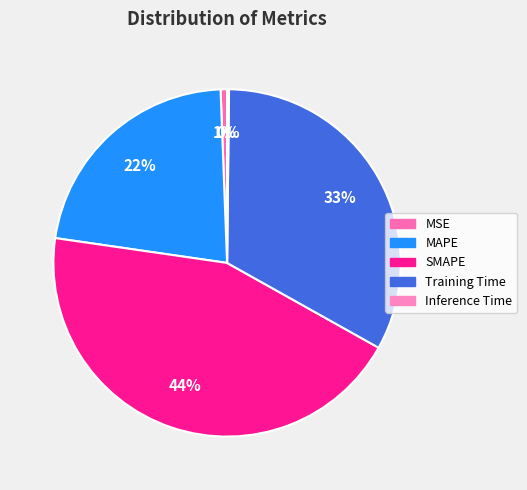

Which slice is the largest?

SMAPE